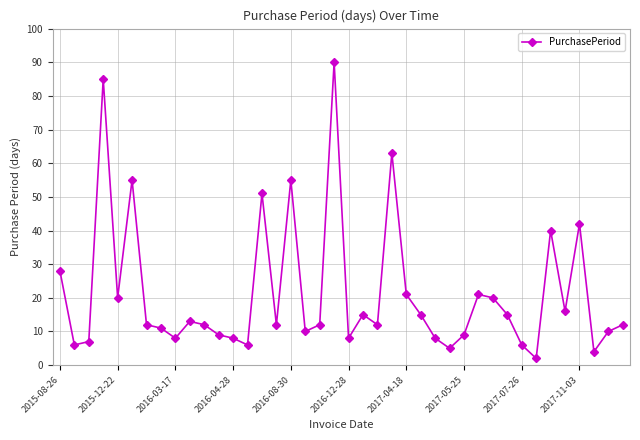

Count the number of data series in this chart.

1